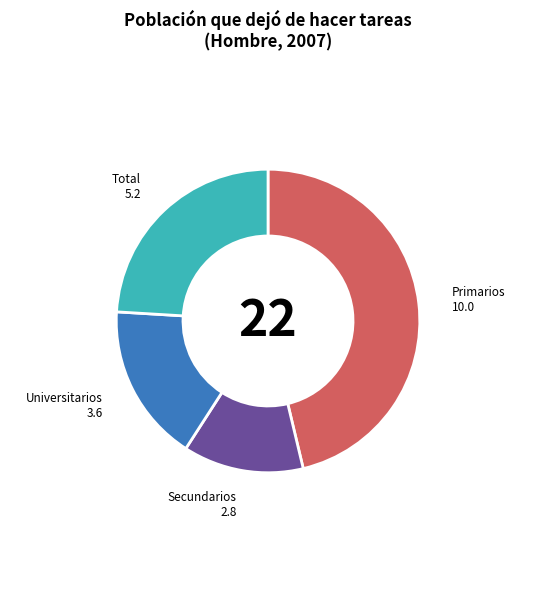

Rank the categories by value from highest to lowest.

Primarios, Total, Universitarios, Secundarios